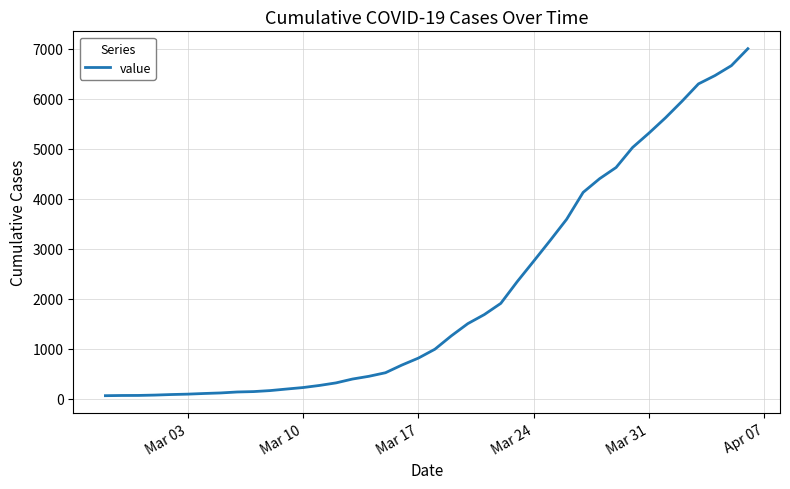

What is the smallest value displayed?

65